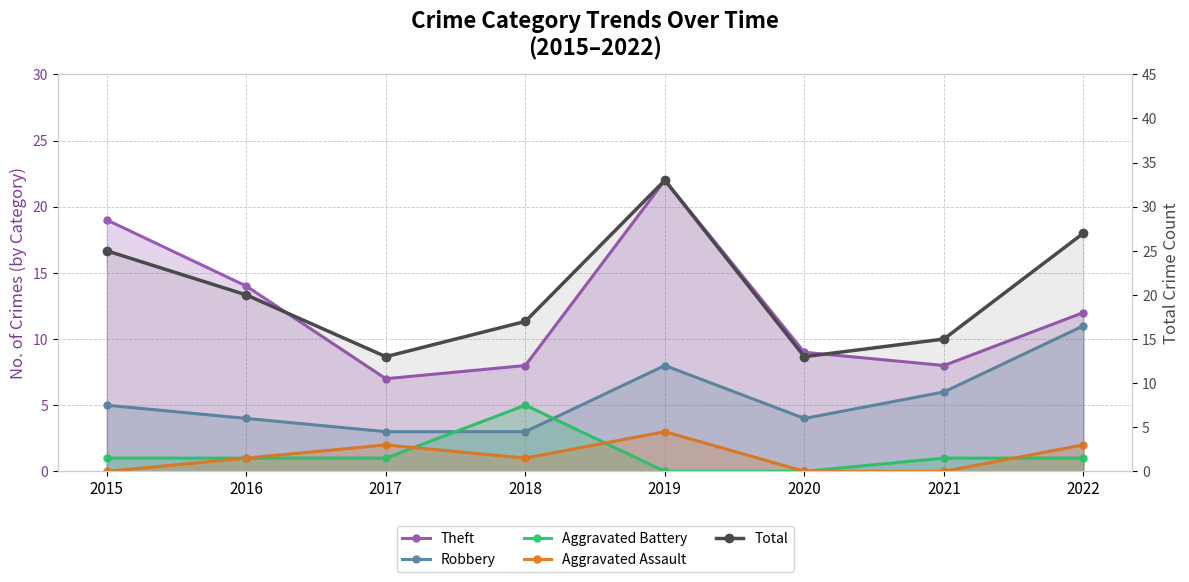

Where is Aggravated Assault nearest to the value 1?

2016